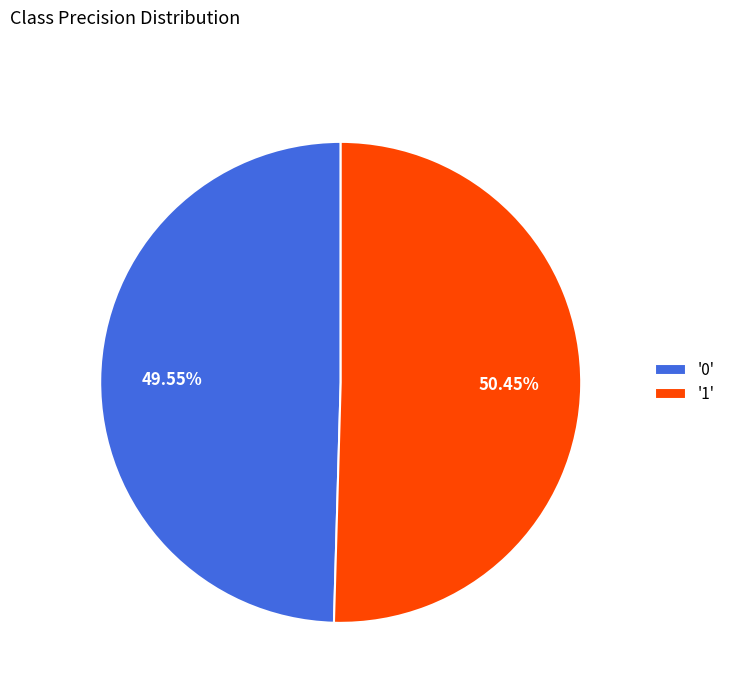

Rank the categories by value from lowest to highest.

'0', '1'